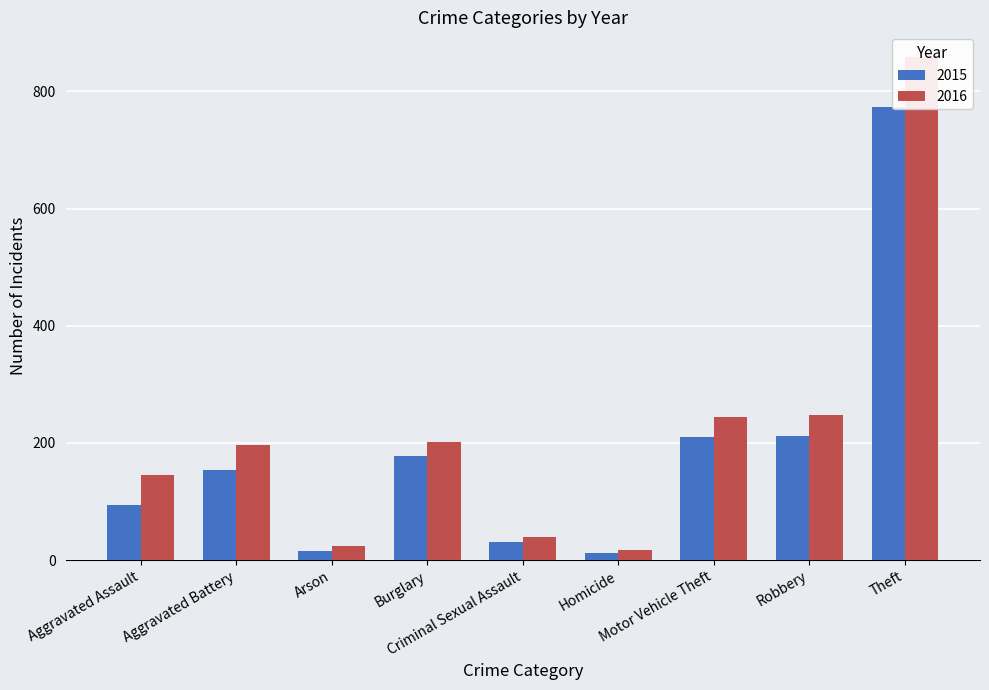

What is the label of the 4th bar from the left?

Burglary